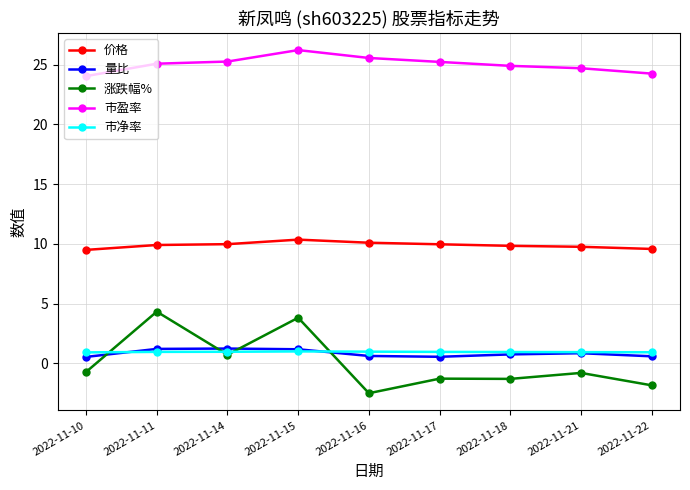

Is it true that 涨跌幅% equals 4.3 at 2022-11-11?

True